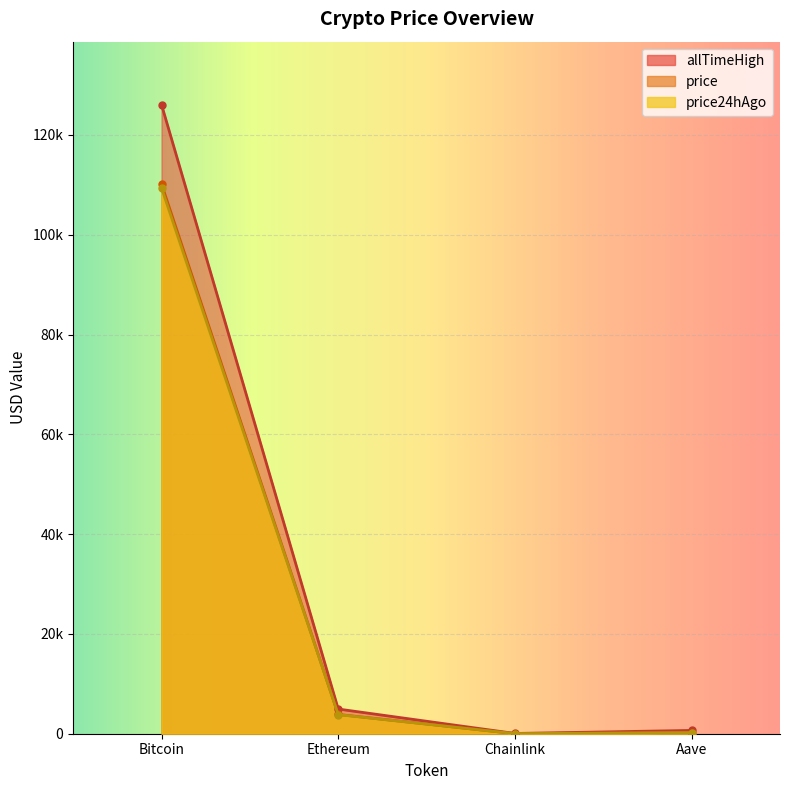

True or false: allTimeHigh and price intersect in this chart.

False